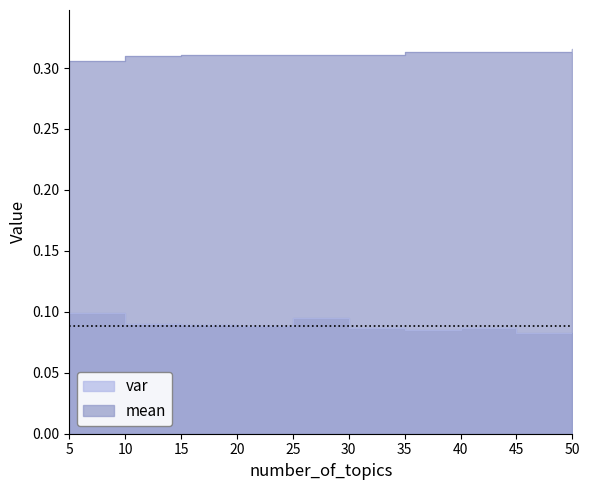

List the series in order of their overall mean, highest first.

mean, var